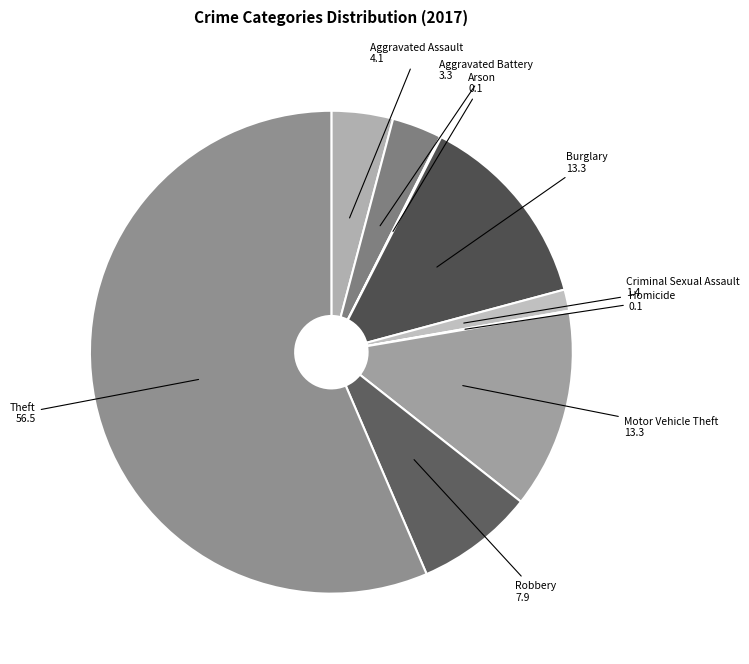

Which category has the biggest portion of the pie?

Theft